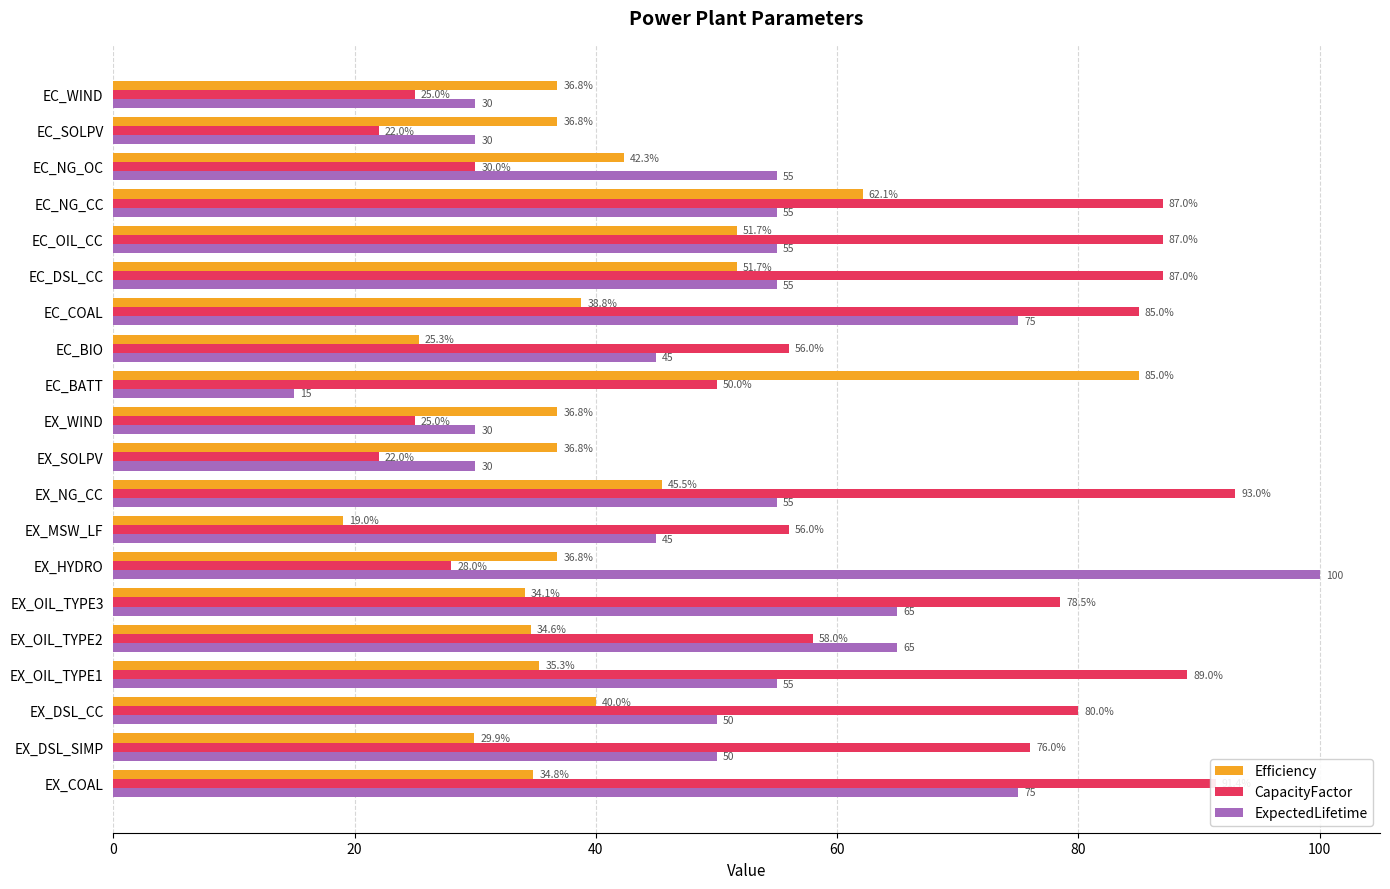

At which label does CapacityFactor reach its peak?

EX_NG_CC